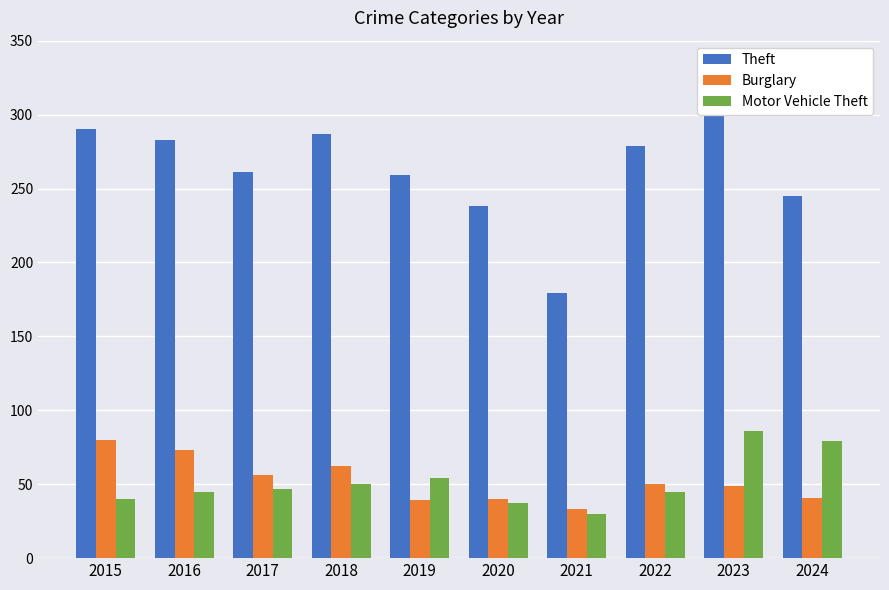

Are the bars horizontal?

No